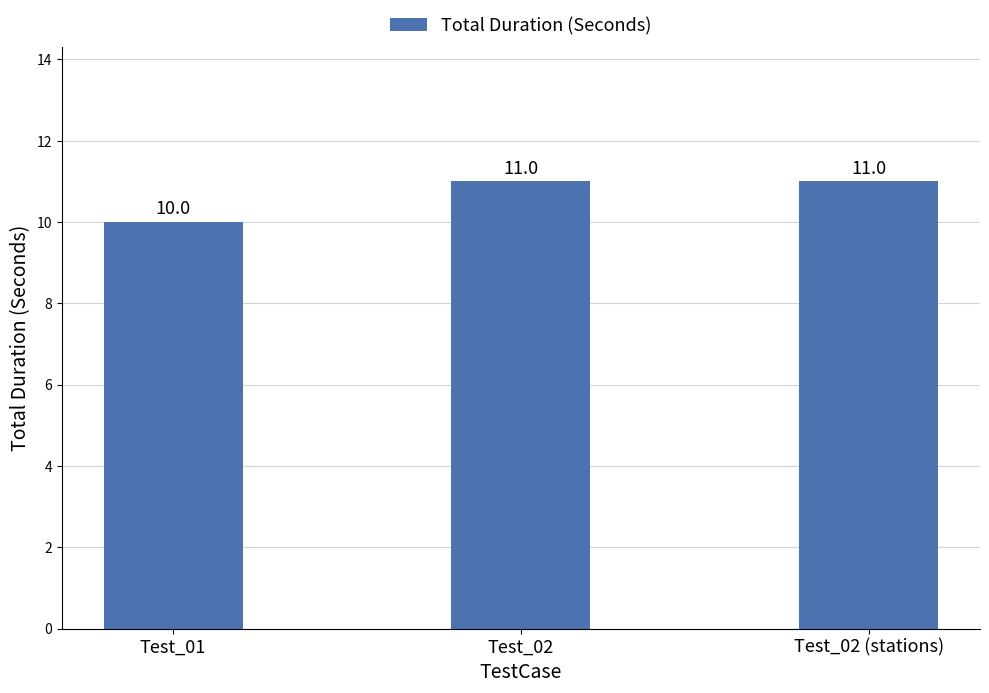

What is the value of the 1st bar from the left?

10